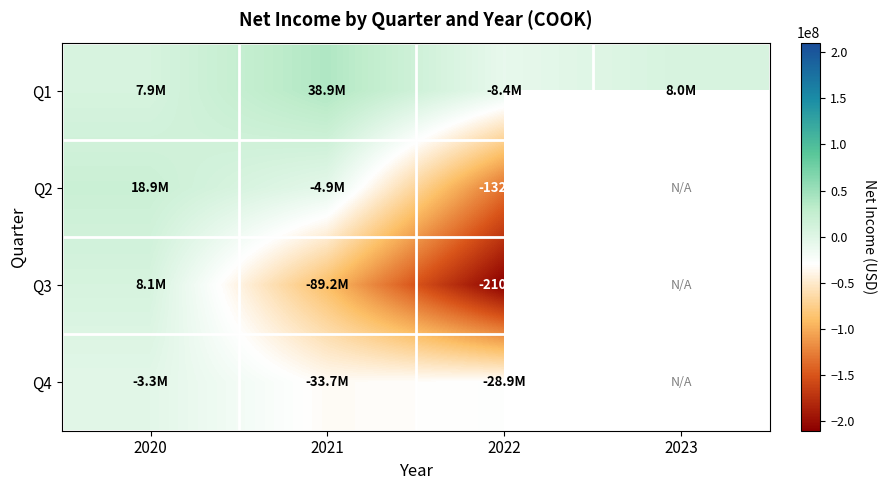

How many series are shown in this chart?

4